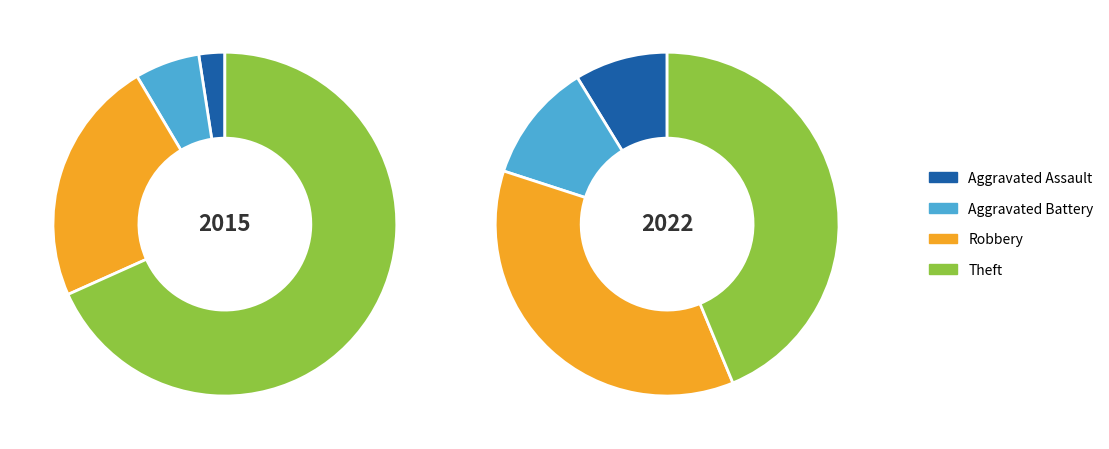

What percentage do Aggravated Assault and Aggravated Battery together represent?

8.5%